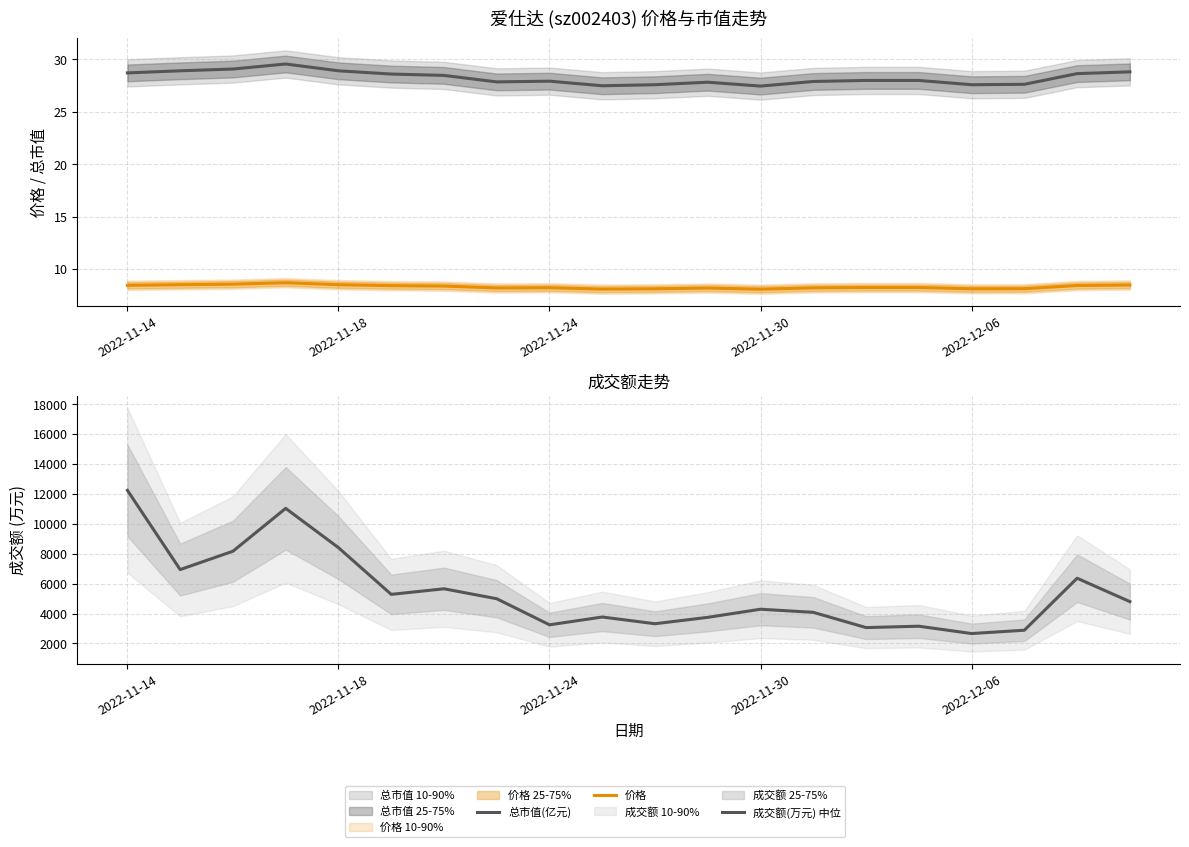

Reading left to right, what are all the values shown in this chart?

总市值(亿元): 28.7	28.9	29.1	29.6	28.9	28.6	28.5	27.9	27.9	27.5	27.6	27.8	27.5	27.9	28.0	28.0	27.6	27.6	28.6	28.8
价格: 8.4	8.5	8.5	8.7	8.5	8.4	8.4	8.2	8.2	8.1	8.1	8.2	8.1	8.2	8.2	8.2	8.1	8.1	8.4	8.5
成交额(万元) 中位: 12236.0	6938.0	8165.0	11029.0	8404.0	5281.0	5654.0	4989.0	3246.0	3767.0	3318.0	3745.0	4288.0	4080.0	3060.0	3153.0	2662.0	2884.0	6359.0	4796.0